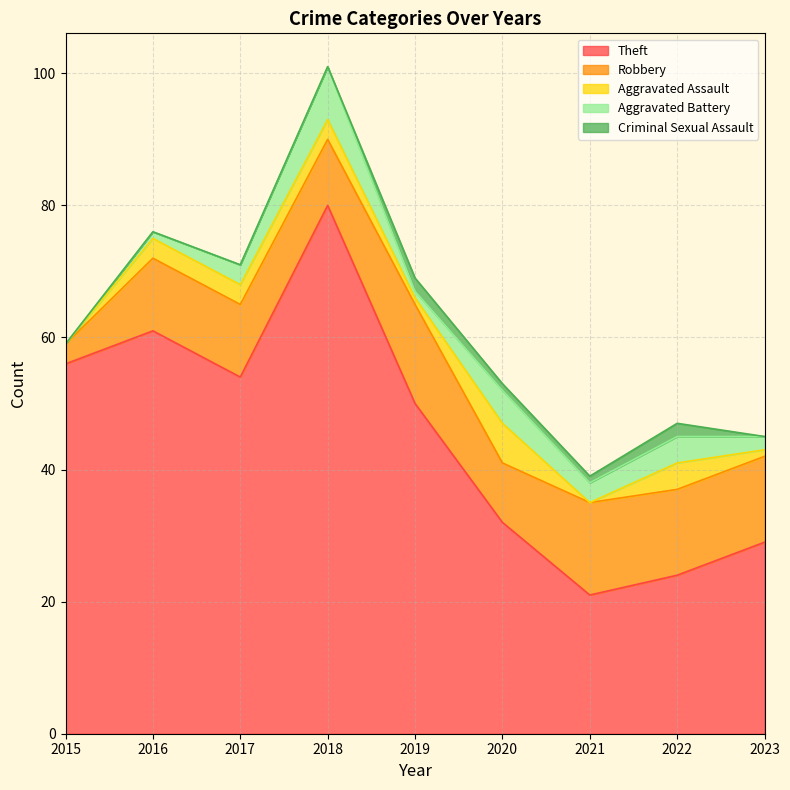

Is it true that Robbery equals 10 at 2018?

True